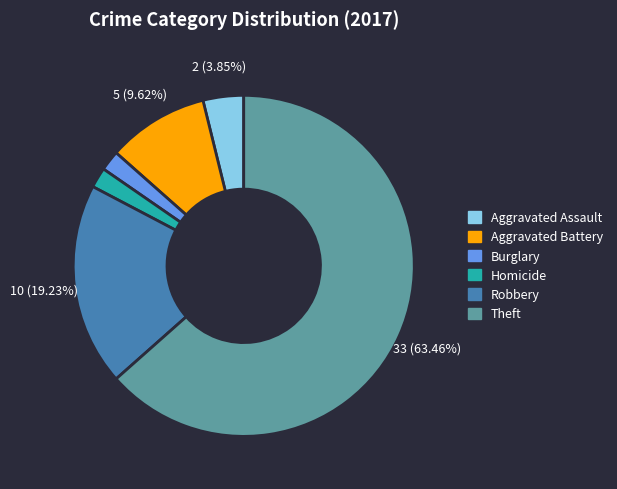

Is there any slice that represents more than half of the pie?

Yes